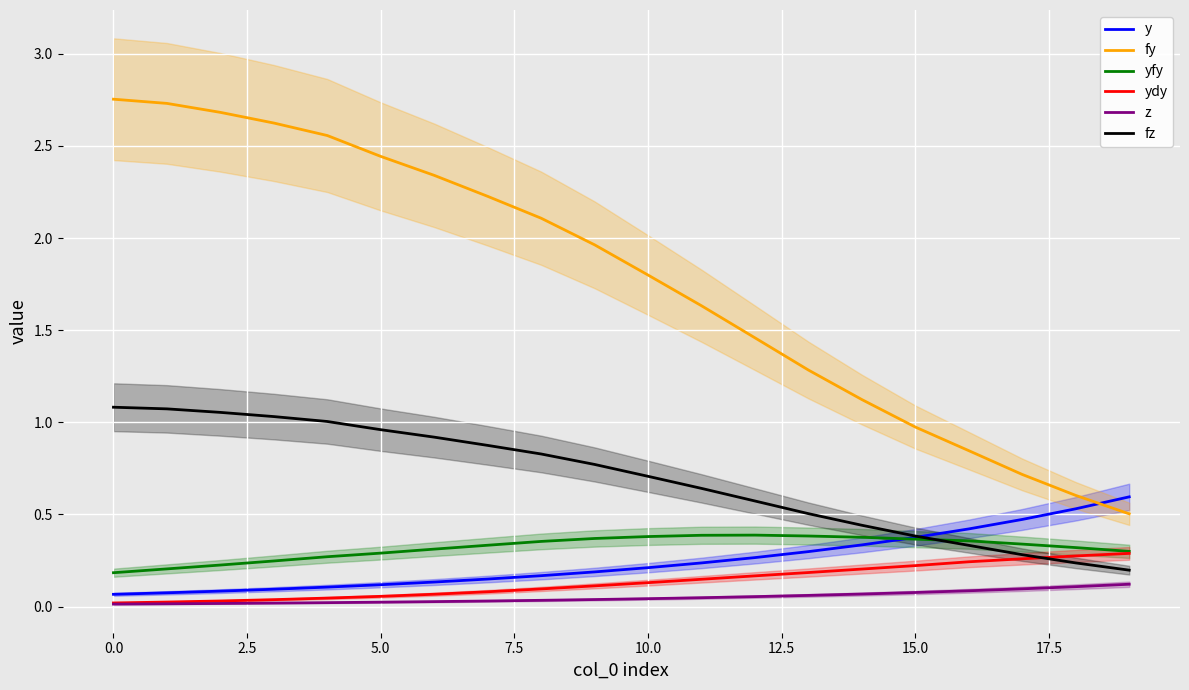

What position from the left is 16?

17